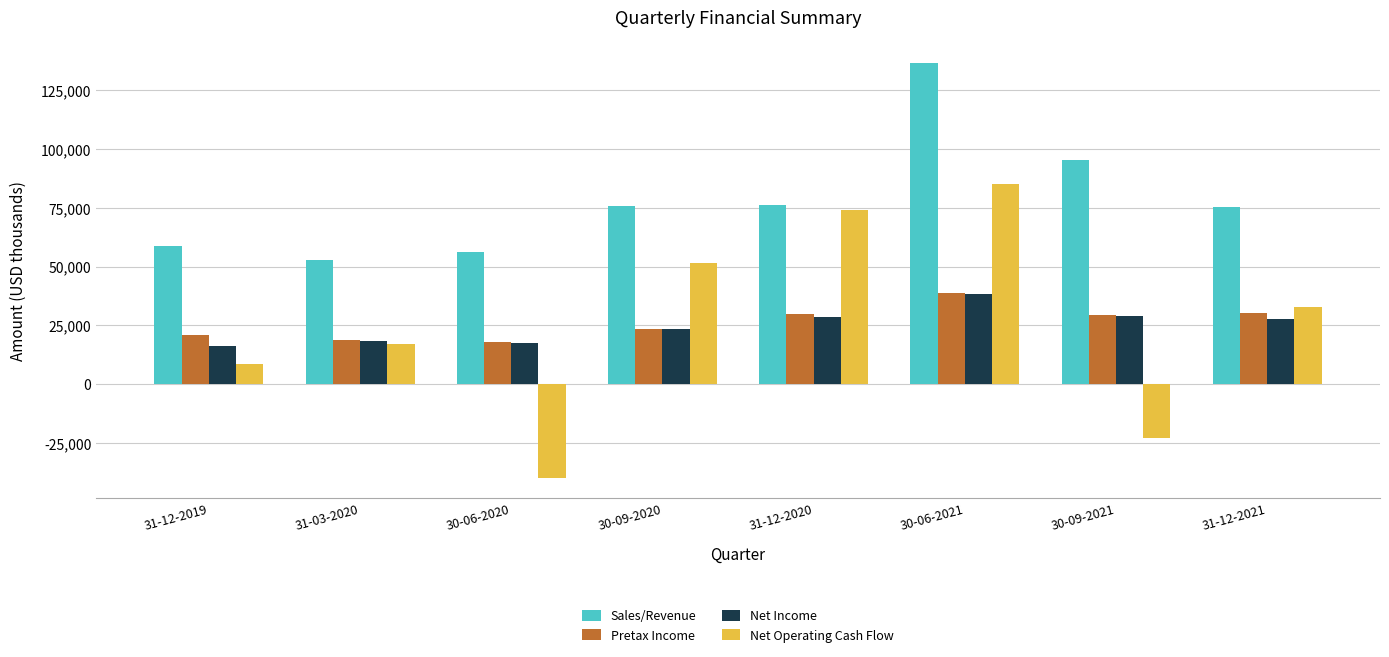

Rank the categories by Net Operating Cash Flow value from highest to lowest.

30-06-2021, 31-12-2020, 30-09-2020, 31-12-2021, 31-03-2020, 31-12-2019, 30-09-2021, 30-06-2020